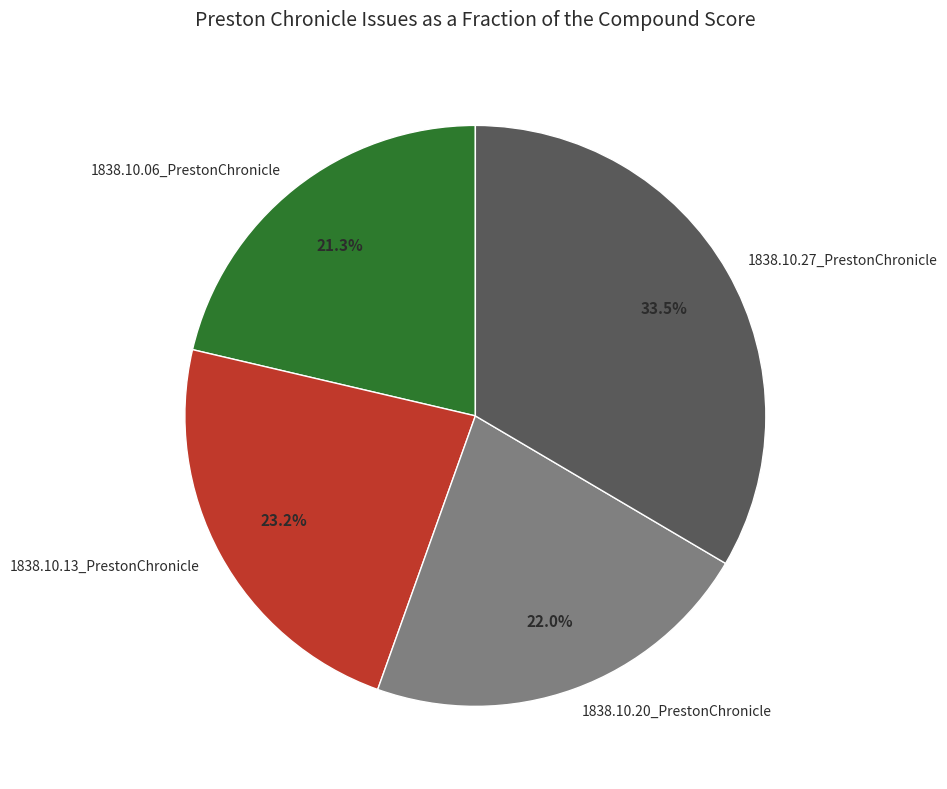

Which category has the smallest portion of the pie?

1838.10.06_PrestonChronicle